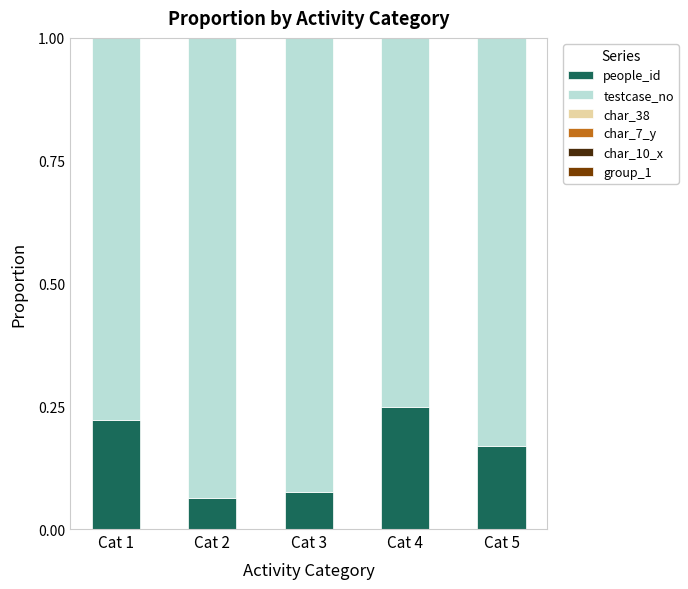

At which label does people_id reach its peak?

Cat 4